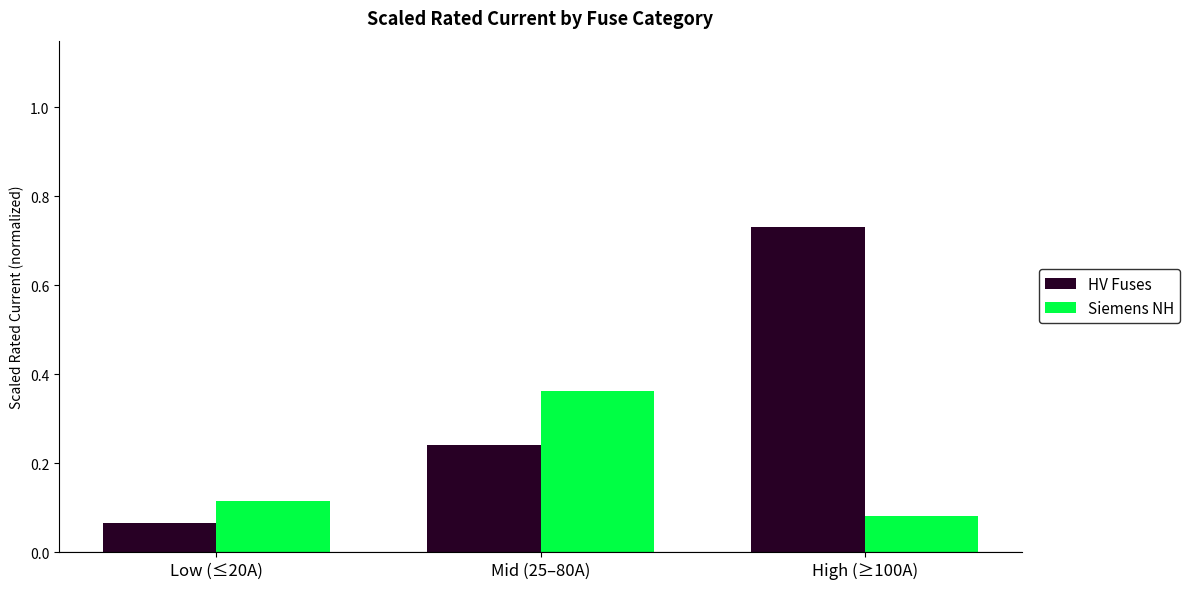

What is the difference between the maximum and second lowest values in the HV Fuses series?

0.5